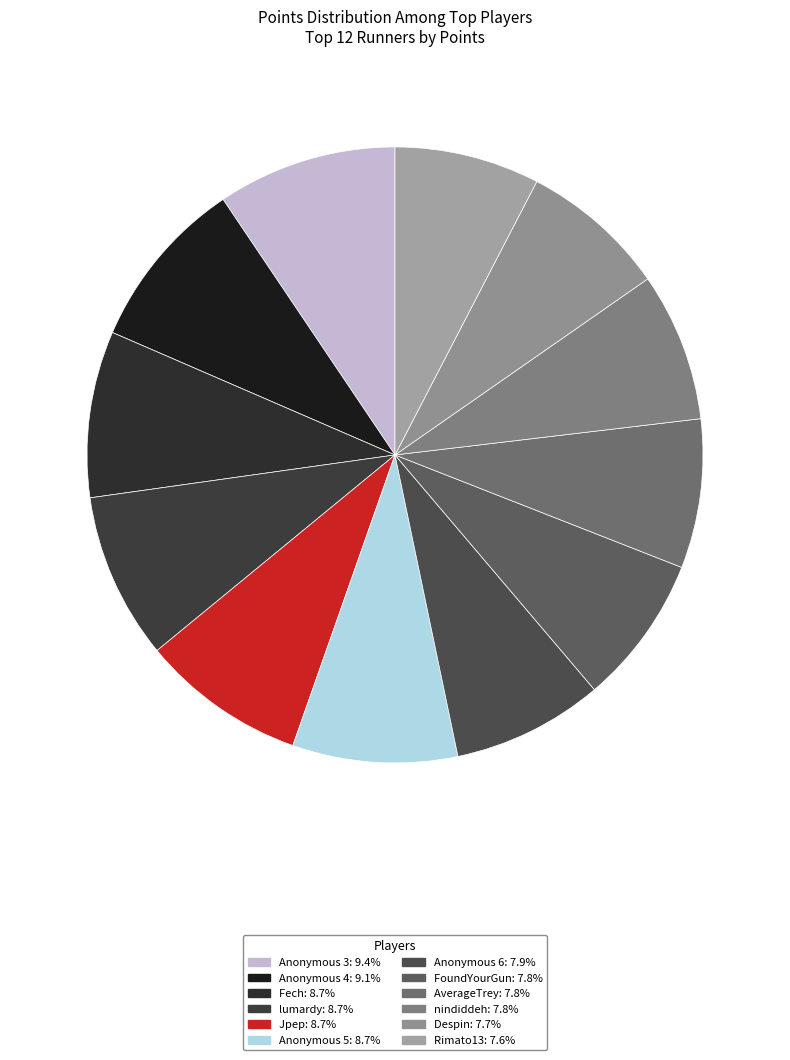

What is the smallest slice in the pie chart?

Rimato13